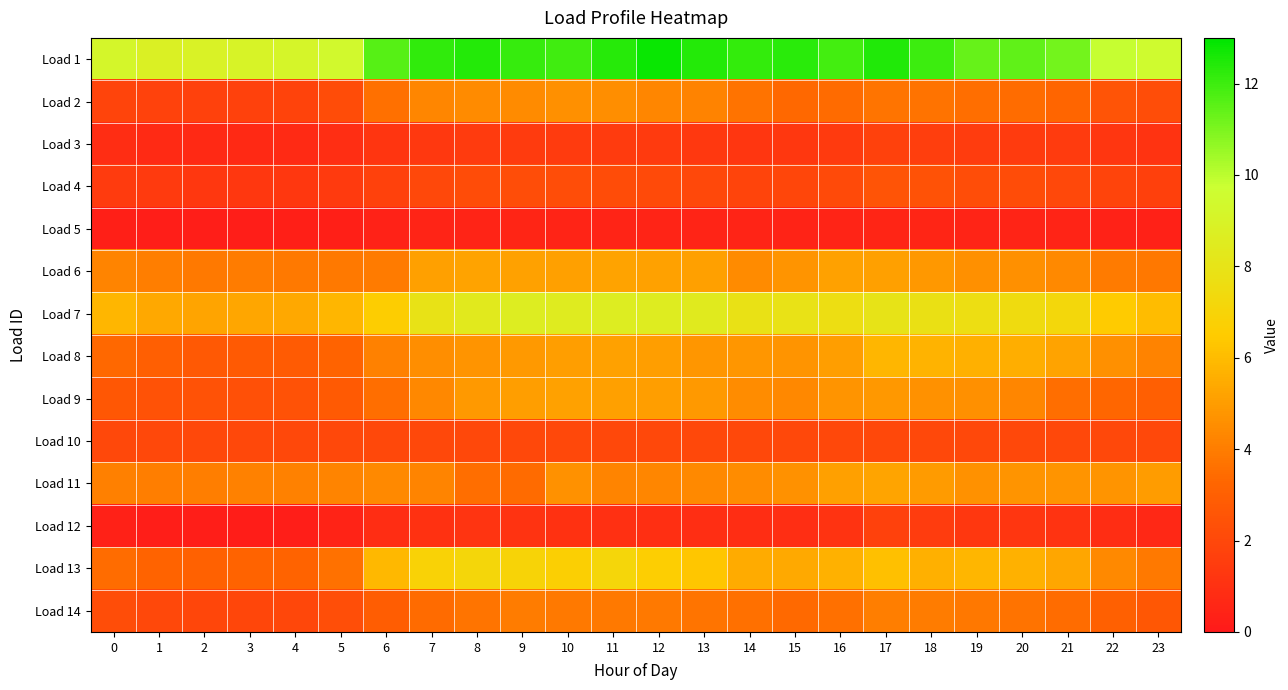

How many distinct data groups are displayed?

14